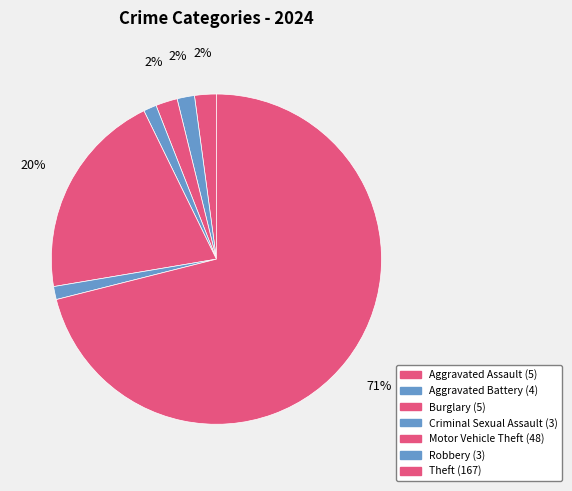

Does Theft account for over 50% of the chart?

Yes